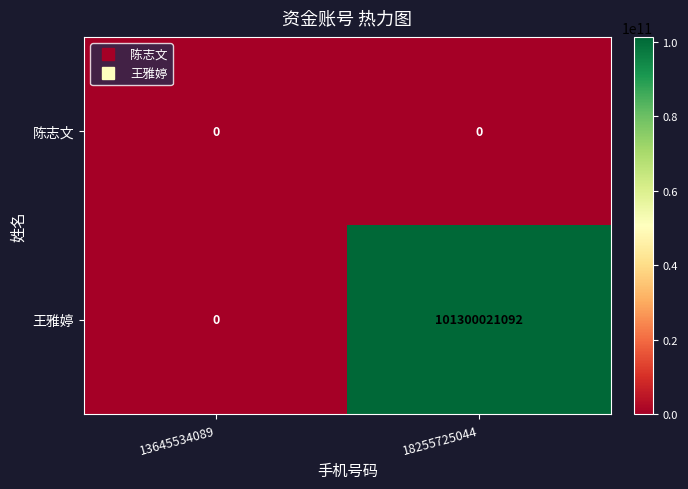

Which series has the widest spread of values?

王雅婷